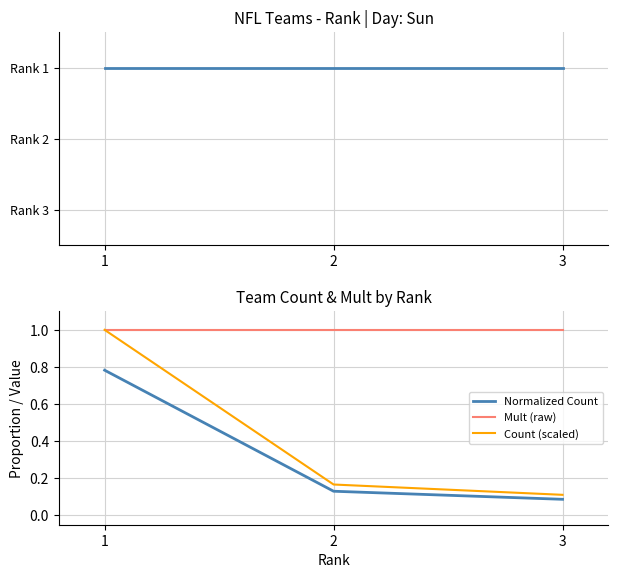

Which series has the largest total across all categories?

mult